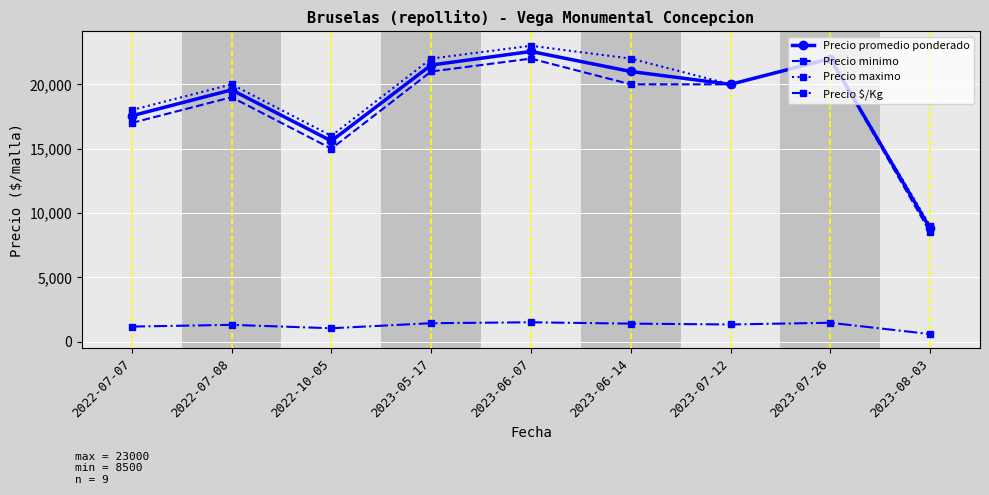

What is the minimum value shown in the chart?

587